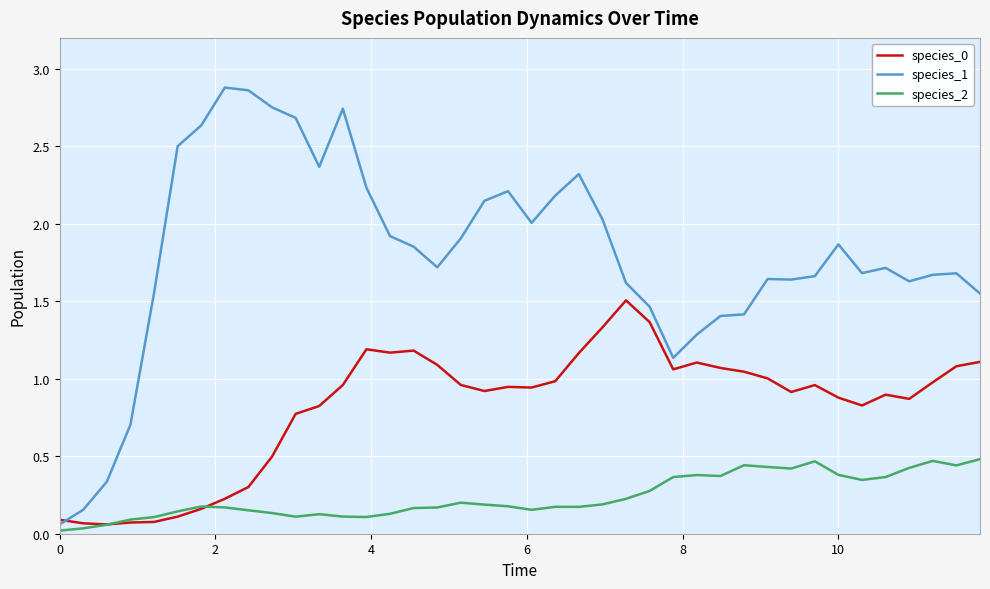

Which series has the largest range (max minus min)?

species_1